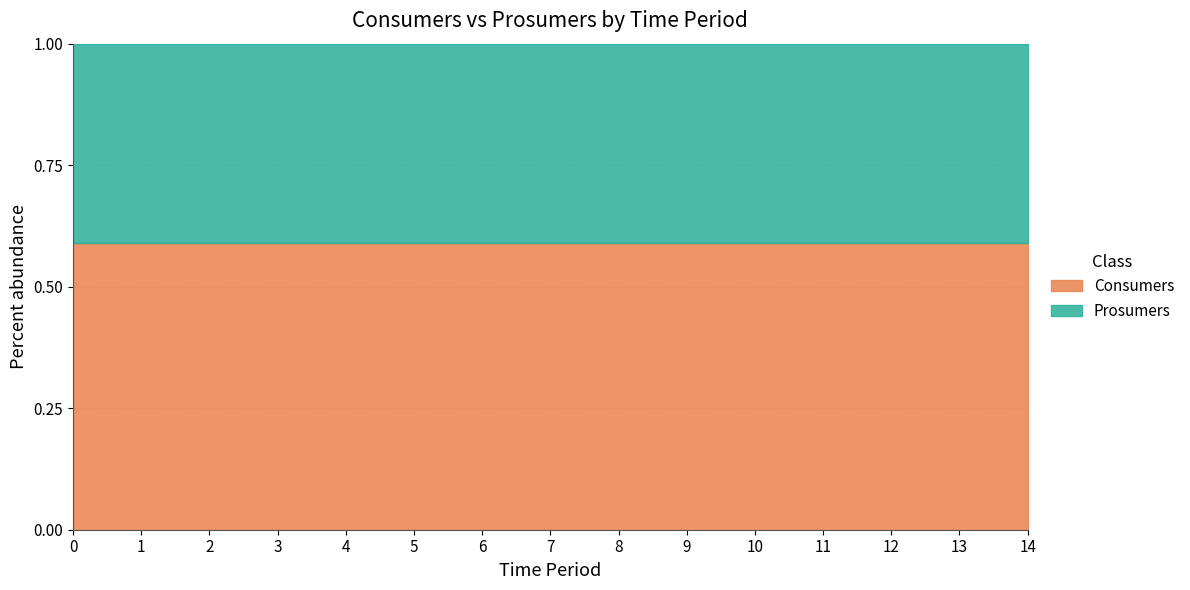

What is the sum of all Consumers values?

9525